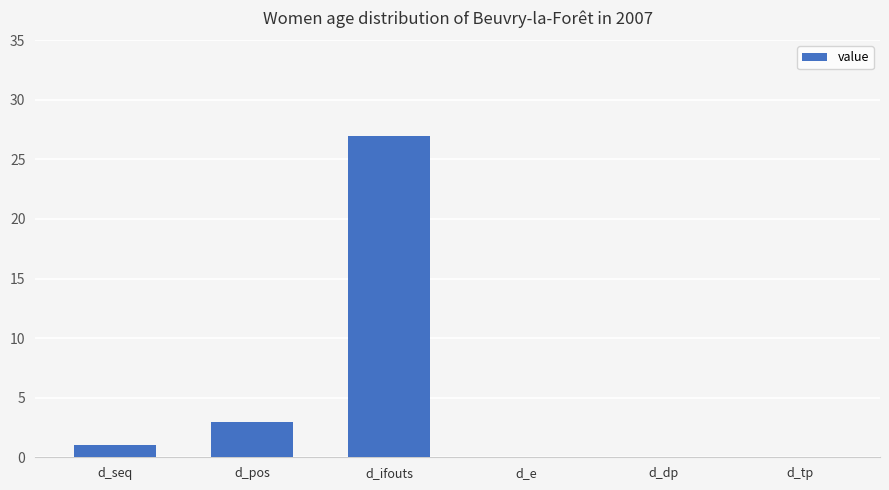

The value at d_tp is -18. True or false?

False